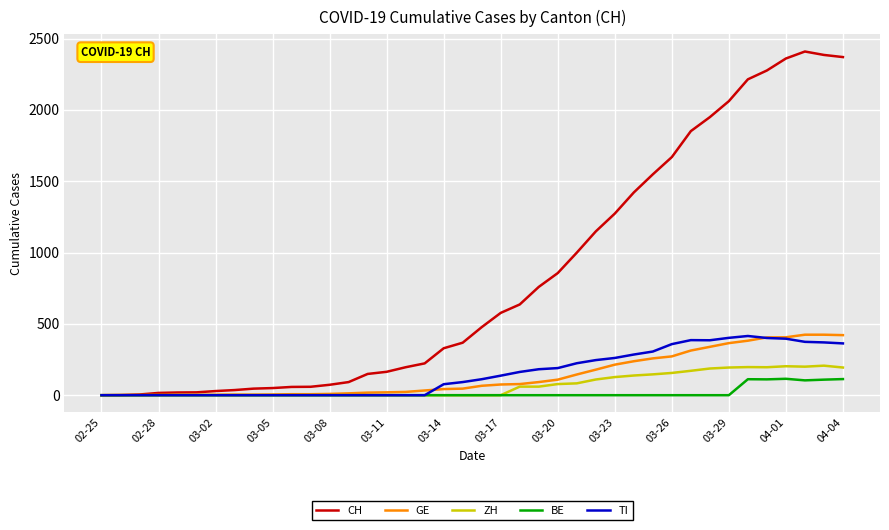

What is the difference between the second highest and minimum values in the TI series?

402